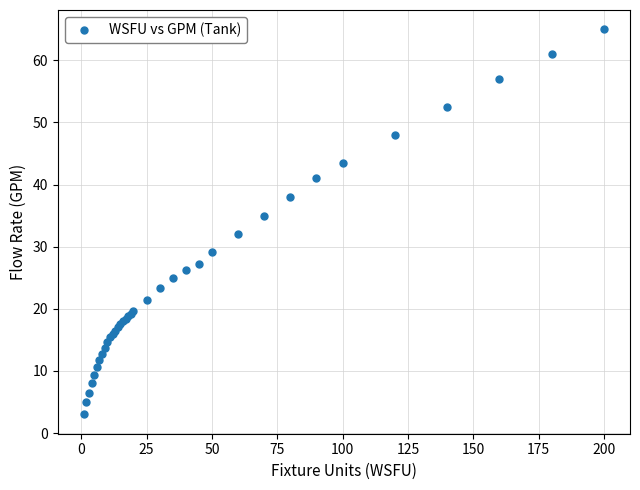

What Y value in the scatter plot is closest to 34?

35.0